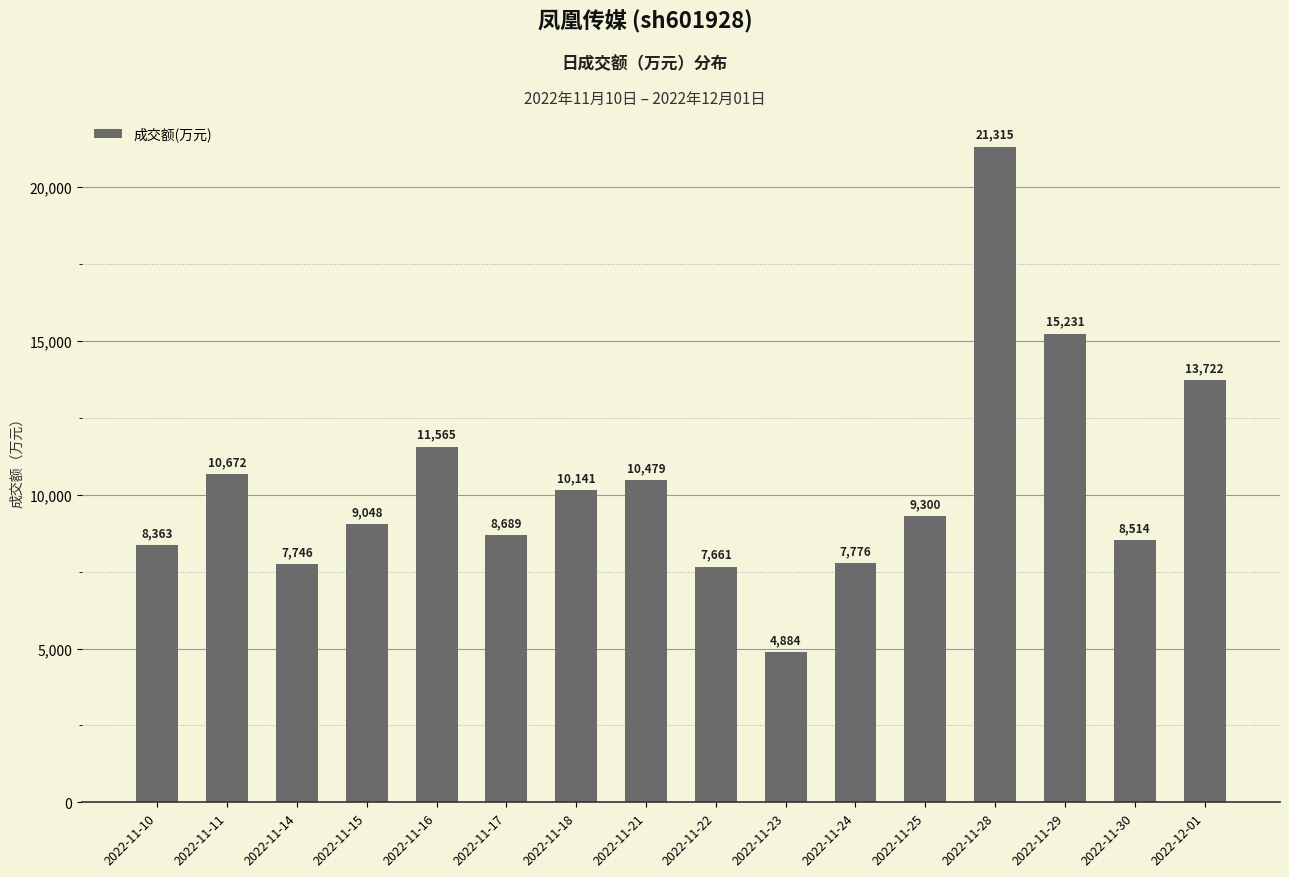

At which category does the chart reach its minimum across all series?

2022-11-23